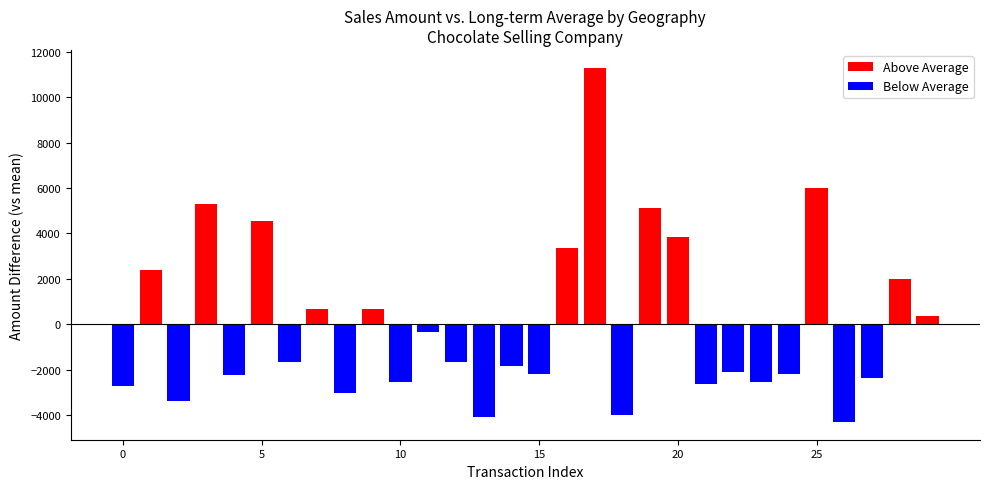

How many values are below zero?

18